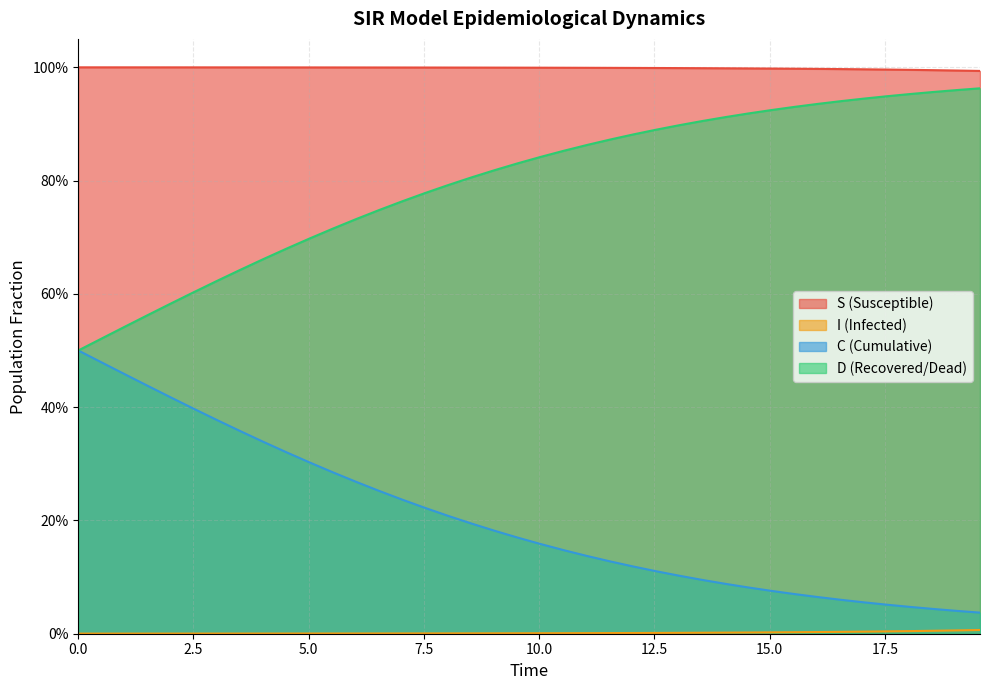

Does the chart display data point markers on the line(s)?

No